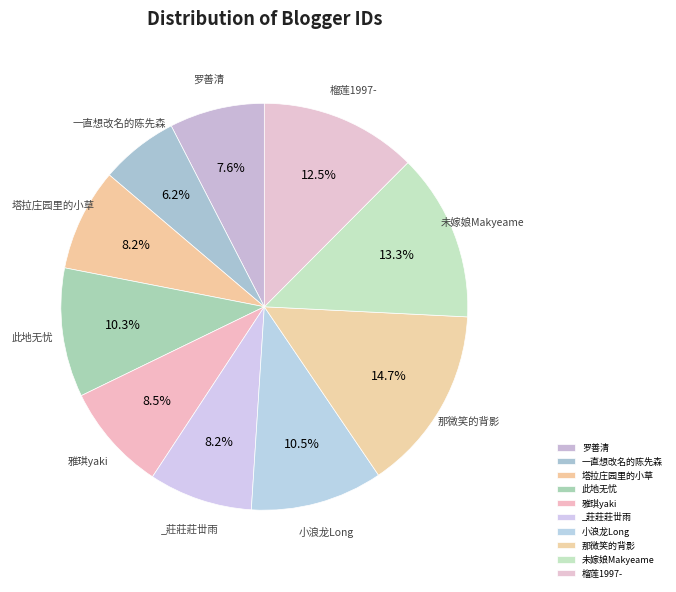

To the nearest percent, what is the difference between the 未嫁娘Makyeame and 雅琪yaki slice percentages?

5%